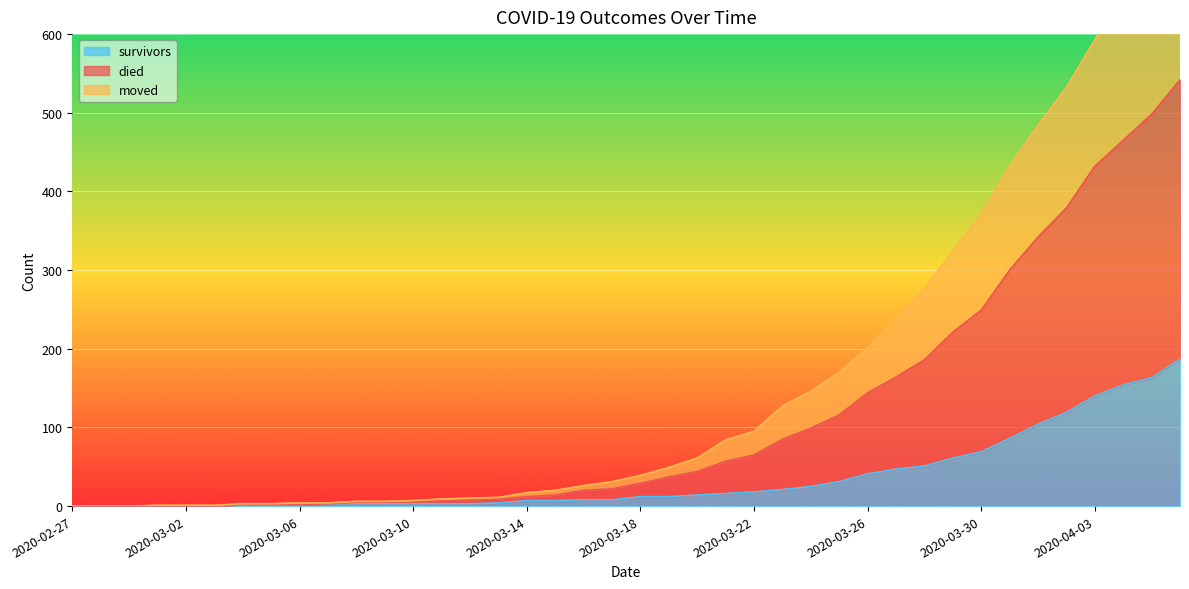

Rank the series at 2020-03-08 from lowest to highest value.

survivors, moved, died